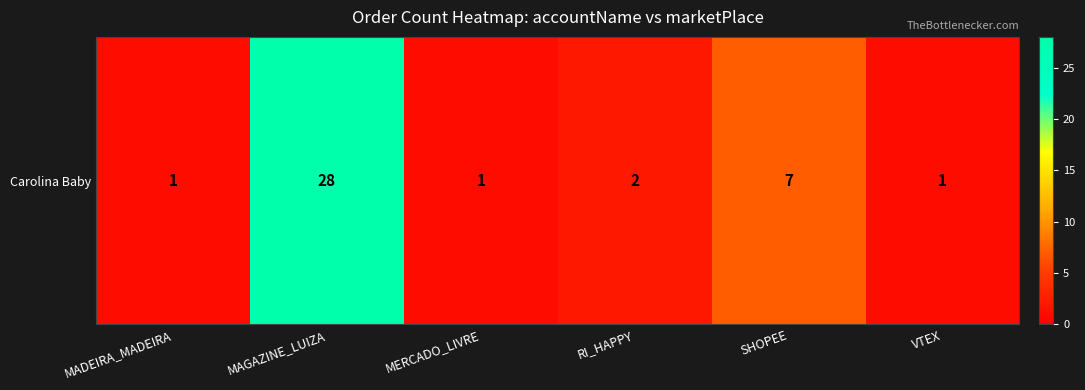

What is the maximum value shown in the chart?

28